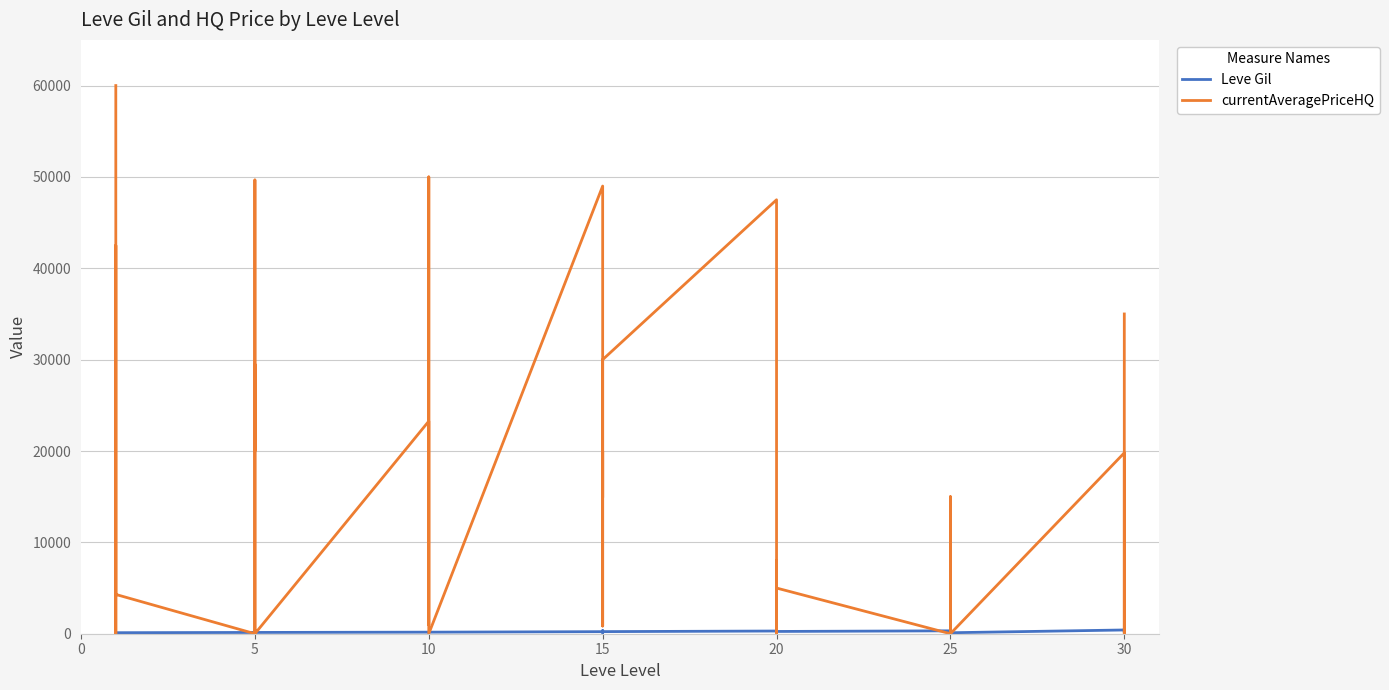

How many series are shown in this chart?

2